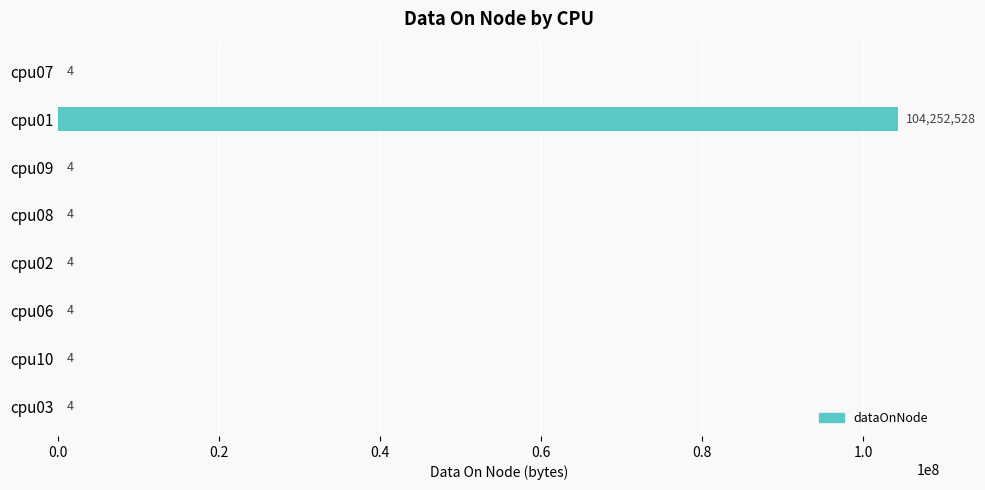

Which label corresponds to the largest value in the chart?

cpu01